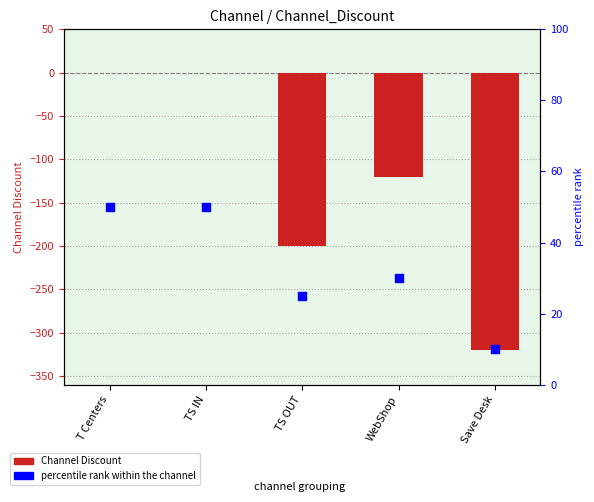

At which category is the sum across all series the highest?

T Centers